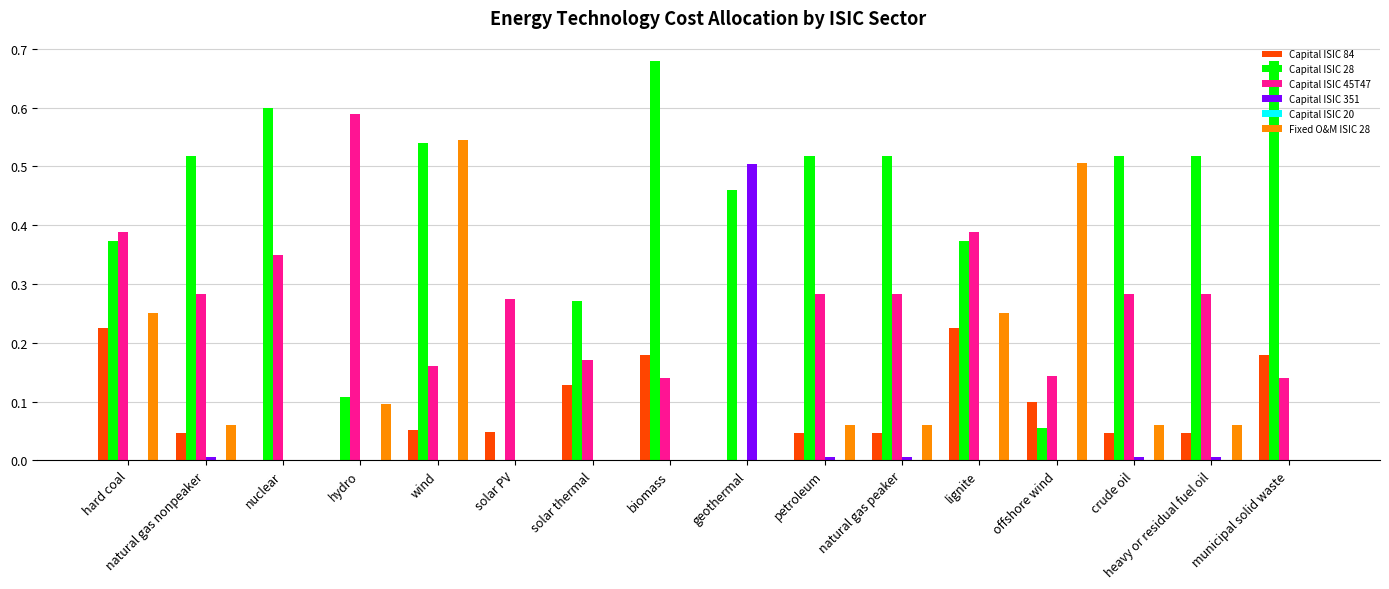

What is the total value across all series at wind?

1.3